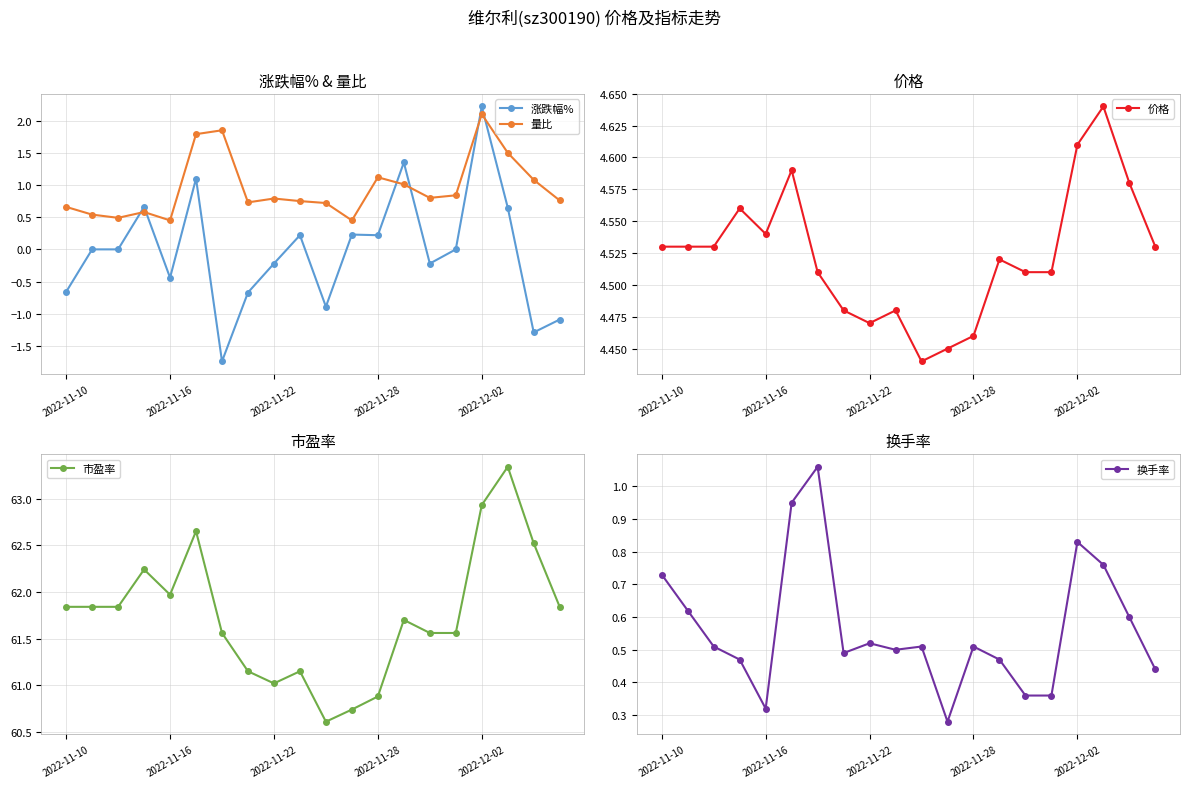

True or false: 市盈率 has more than 0 interior local peaks.

True